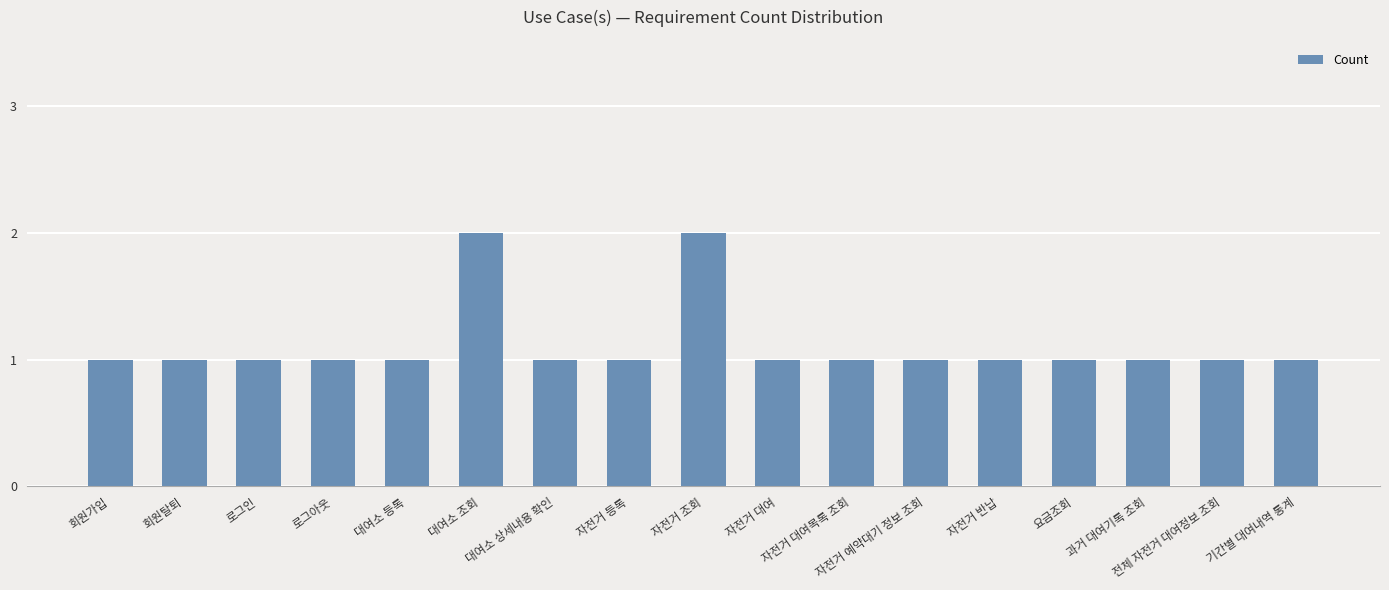

What is the value of the 8th bar from the left?

1